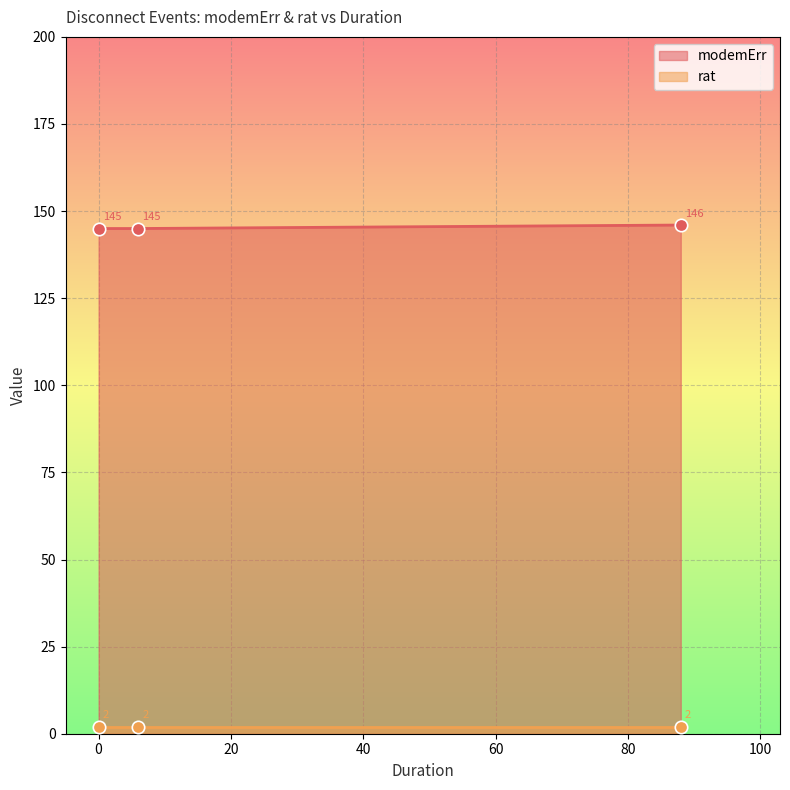

What is the change in value from 0 to 88?

+1